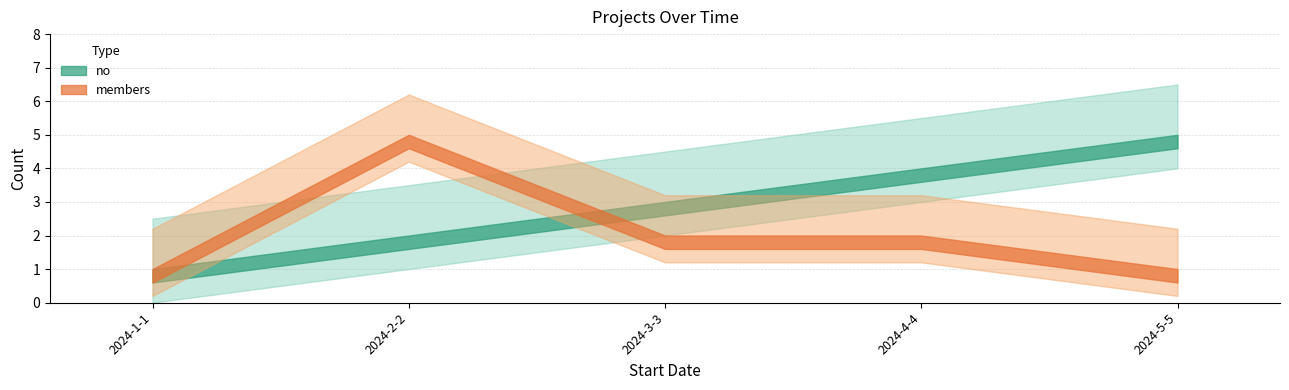

What is the total value across all series at 2024-3-3?

5